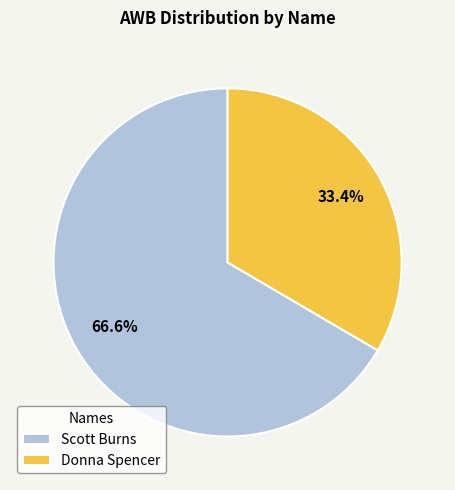

What percentage is the Scott Burns slice, to the nearest percent?

67%